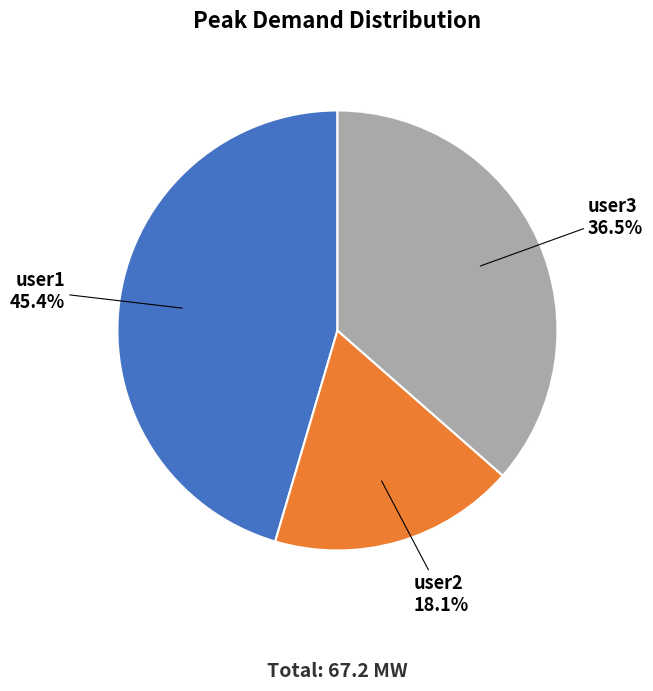

Combined, do user1 and user3 account for over 50%?

Yes